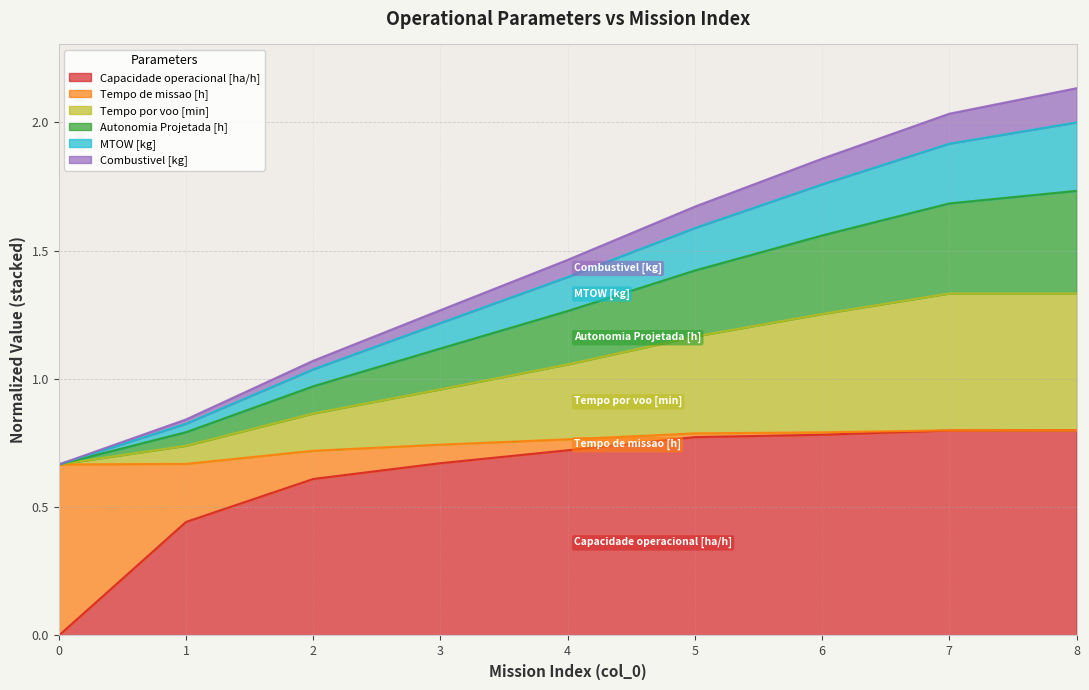

Rank the categories by MTOW [kg] value from lowest to highest.

0, 1, 2, 3, 4, 5, 6, 7, 8